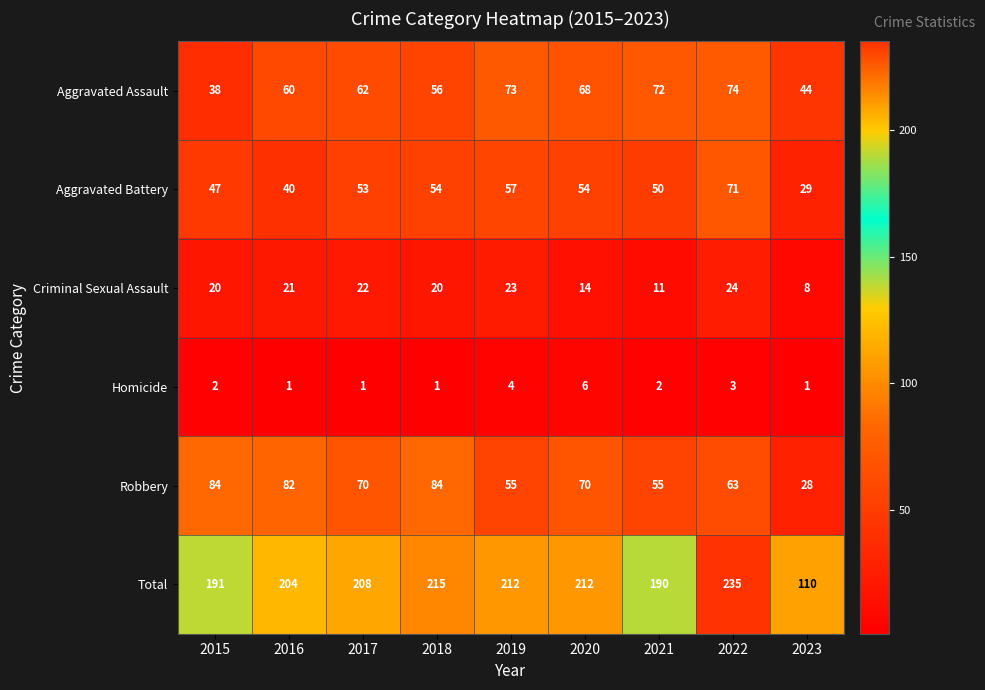

Read the Robbery value at 2017, to the nearest 5.

70